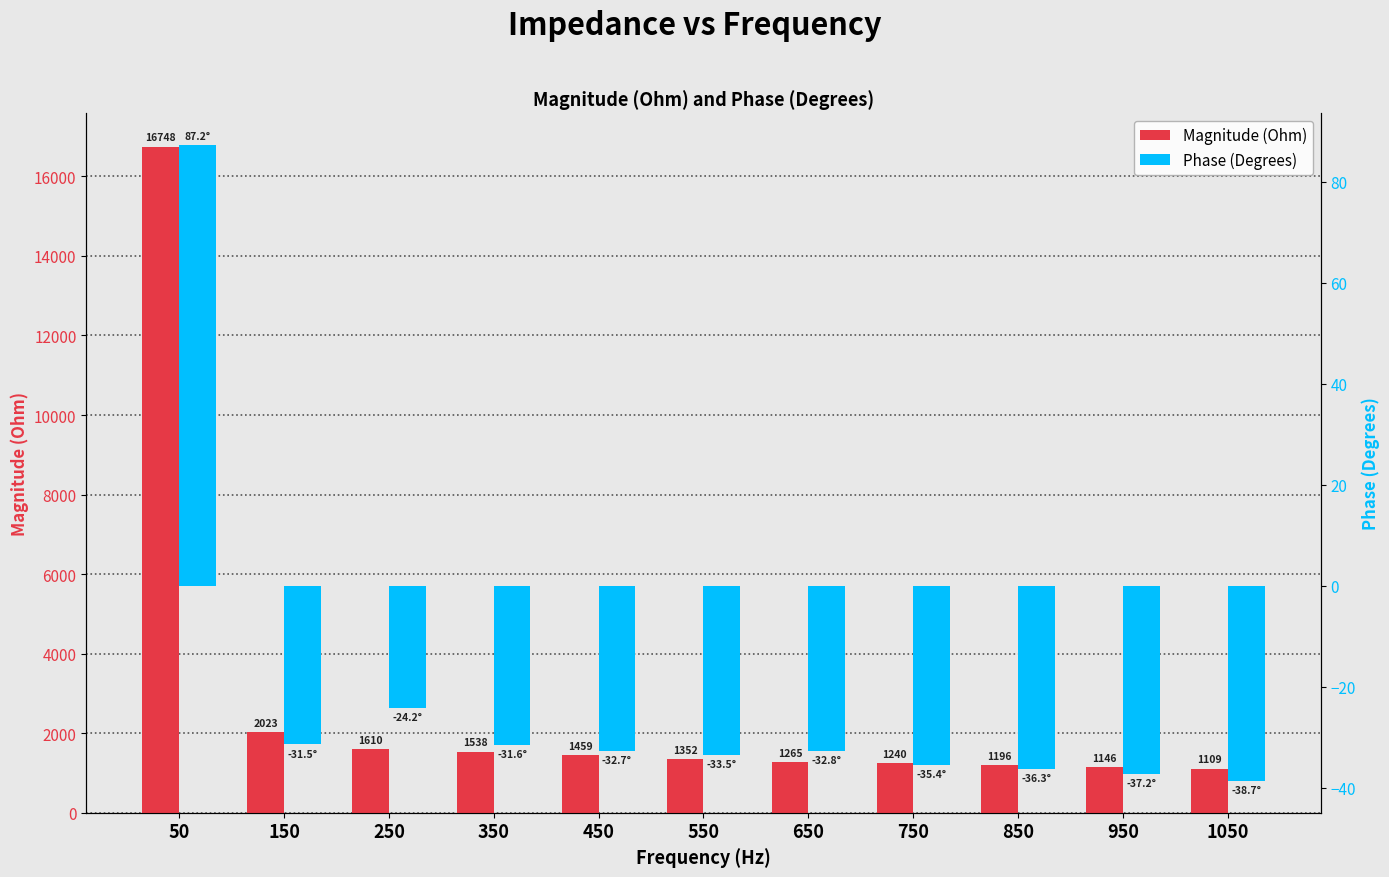

What is the total value across all series at 150?

1991.6